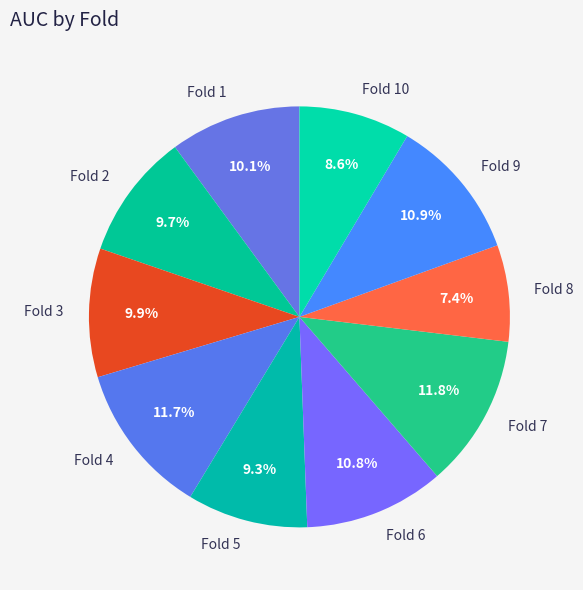

What is the smallest slice in the pie chart?

Fold 8